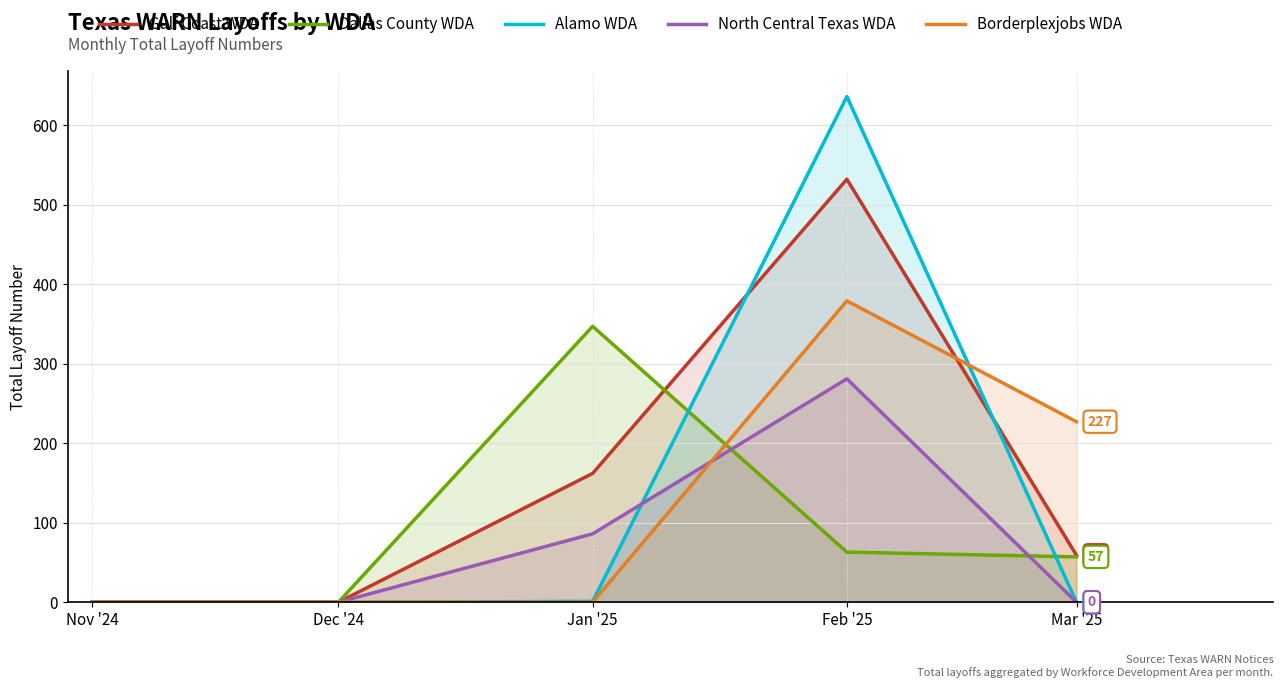

How many times do Alamo WDA and Gulf Coast WDA cross each other?

2